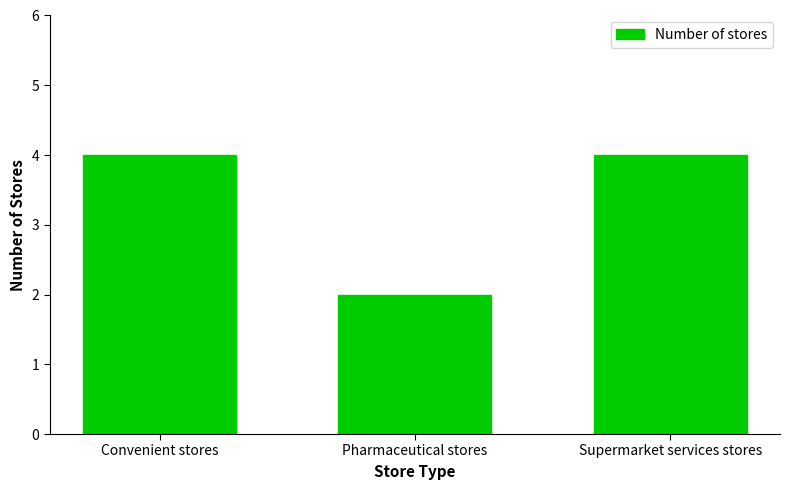

Is it true that the value at Supermarket services stores is 6?

False